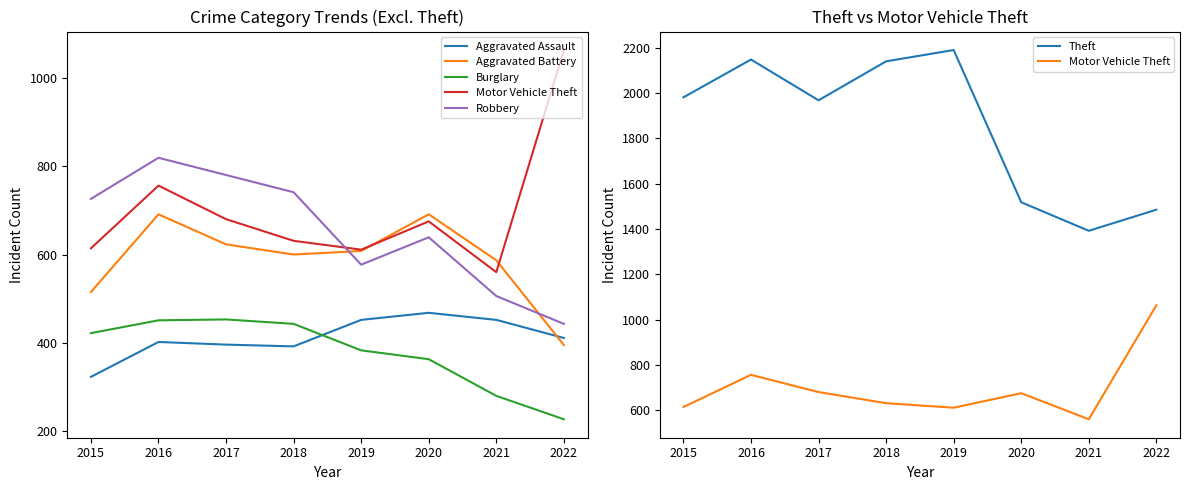

Is the value of Aggravated Battery at 2022 greater than the value of Aggravated Assault at 2019?

No